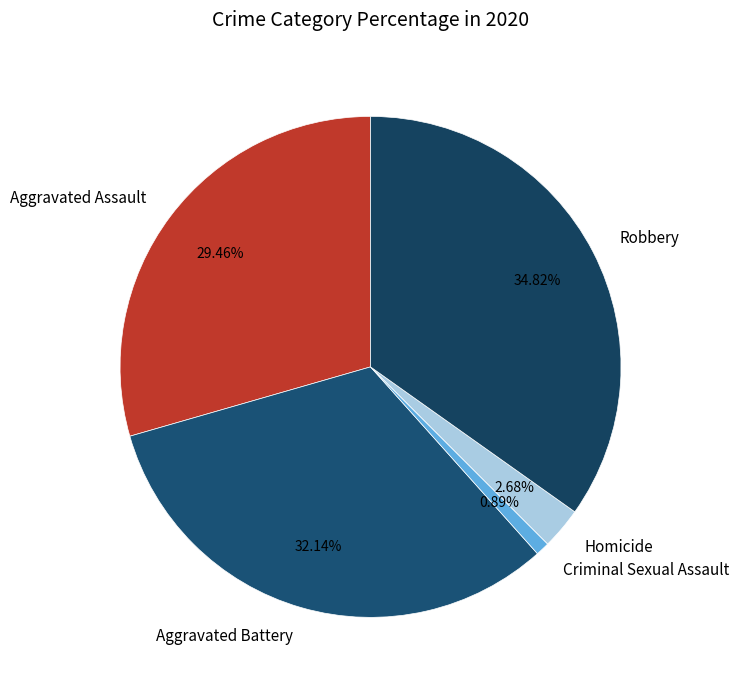

Count the number of slices in the pie.

5